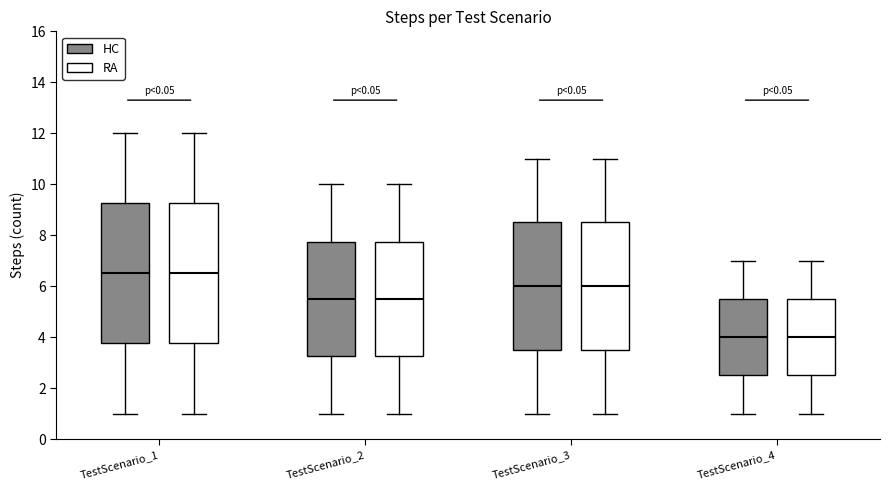

Reading left to right, transcribe this box plot: for each box, give where its median line is, the range the box spans, and where its two whiskers end, as read against the y-axis. The values are not printed on the chart, so give them approximately, as read against the axis.

TestScenario_1 (HC): median 6.6, box 3.8 to 9.2, whiskers 1.0 to 12.0
TestScenario_1 (RA): median 6.6, box 3.8 to 9.2, whiskers 1.0 to 12.0
TestScenario_2 (HC): median 5.6, box 3.2 to 7.8, whiskers 1.0 to 10.0
TestScenario_2 (RA): median 5.6, box 3.2 to 7.8, whiskers 1.0 to 10.0
TestScenario_3 (HC): median 6.0, box 3.6 to 8.6, whiskers 1.0 to 11.0
TestScenario_3 (RA): median 6.0, box 3.6 to 8.6, whiskers 1.0 to 11.0
TestScenario_4 (HC): median 4.0, box 2.6 to 5.6, whiskers 1.0 to 7.0
TestScenario_4 (RA): median 4.0, box 2.6 to 5.6, whiskers 1.0 to 7.0